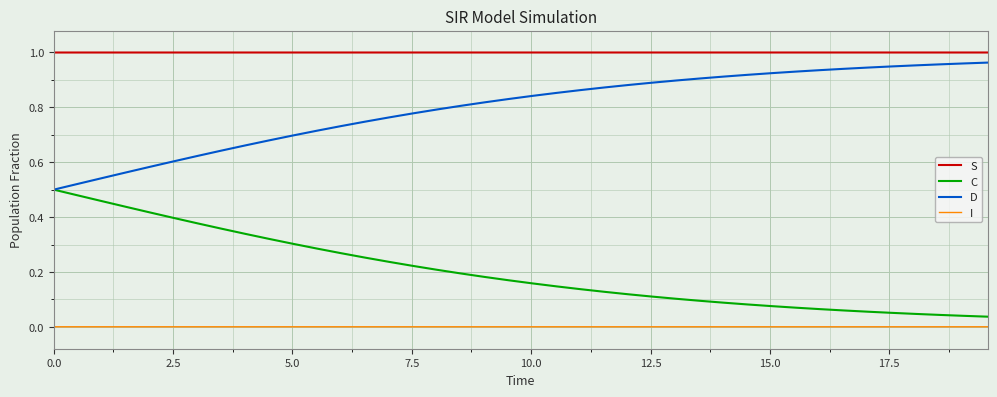

Which series has the largest total across all categories?

S